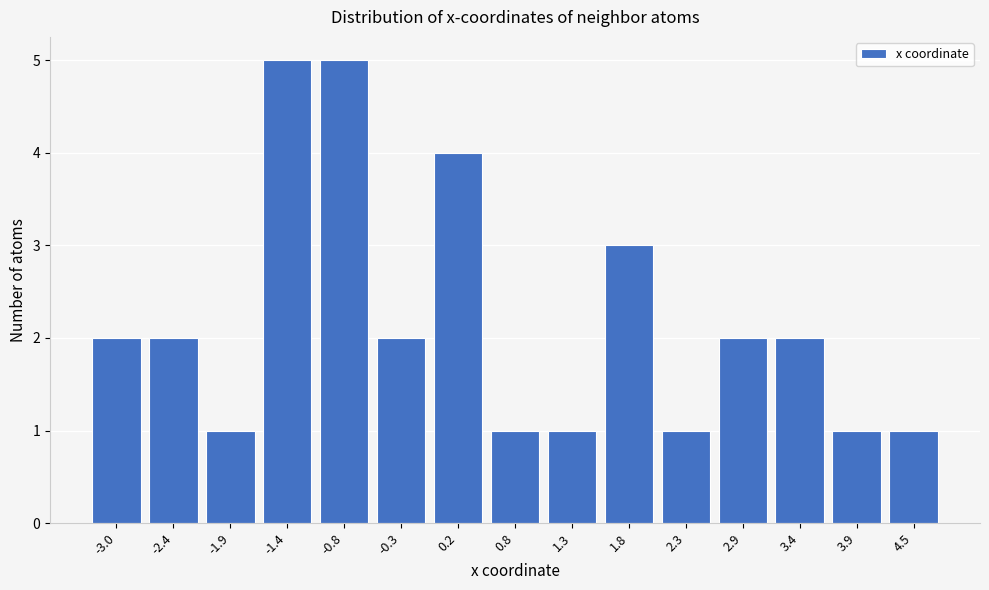

Reading right to left, what are all the values shown in this chart?

1	1	2	2	1	3	1	1	4	2	5	5	1	2	2